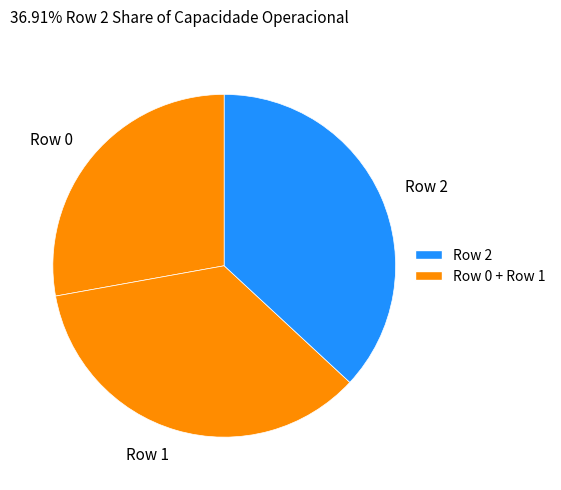

Rank the categories by value from lowest to highest.

Row 0, Row 1, Row 2